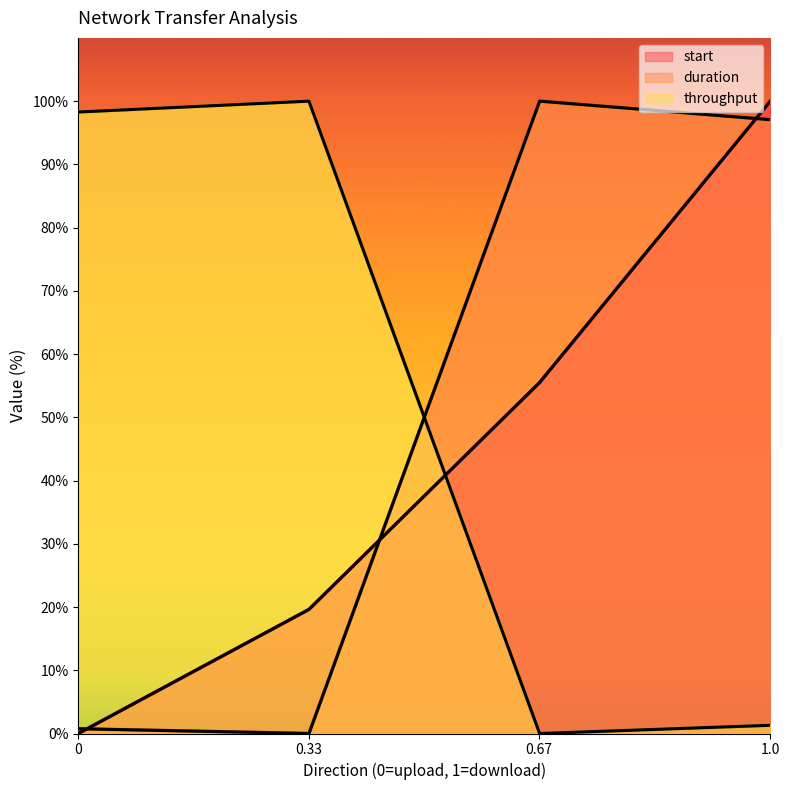

At which category is the sum across all series the highest?

1.0